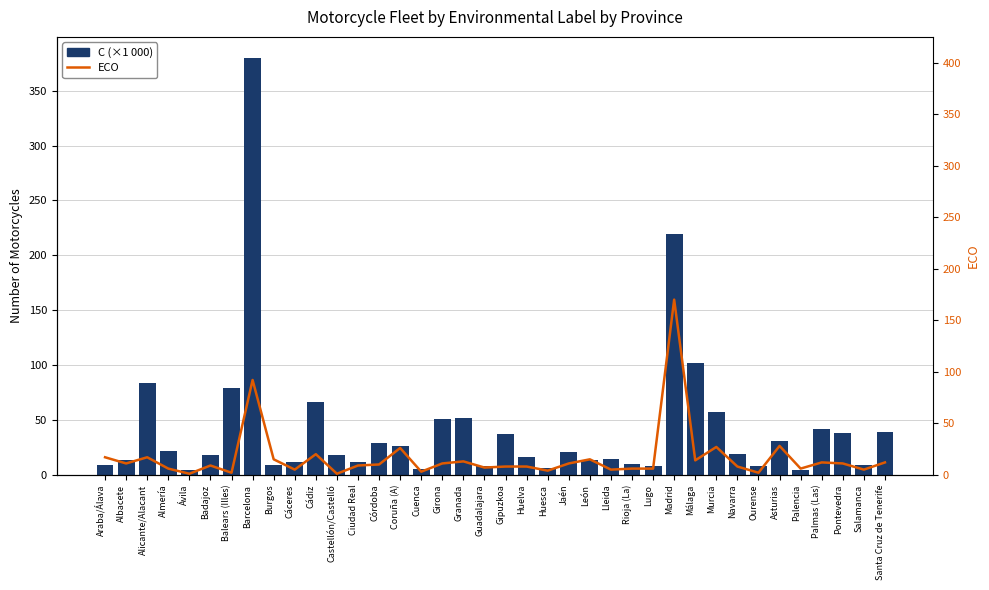

At which label does C (thousands) reach its minimum?

Ávila